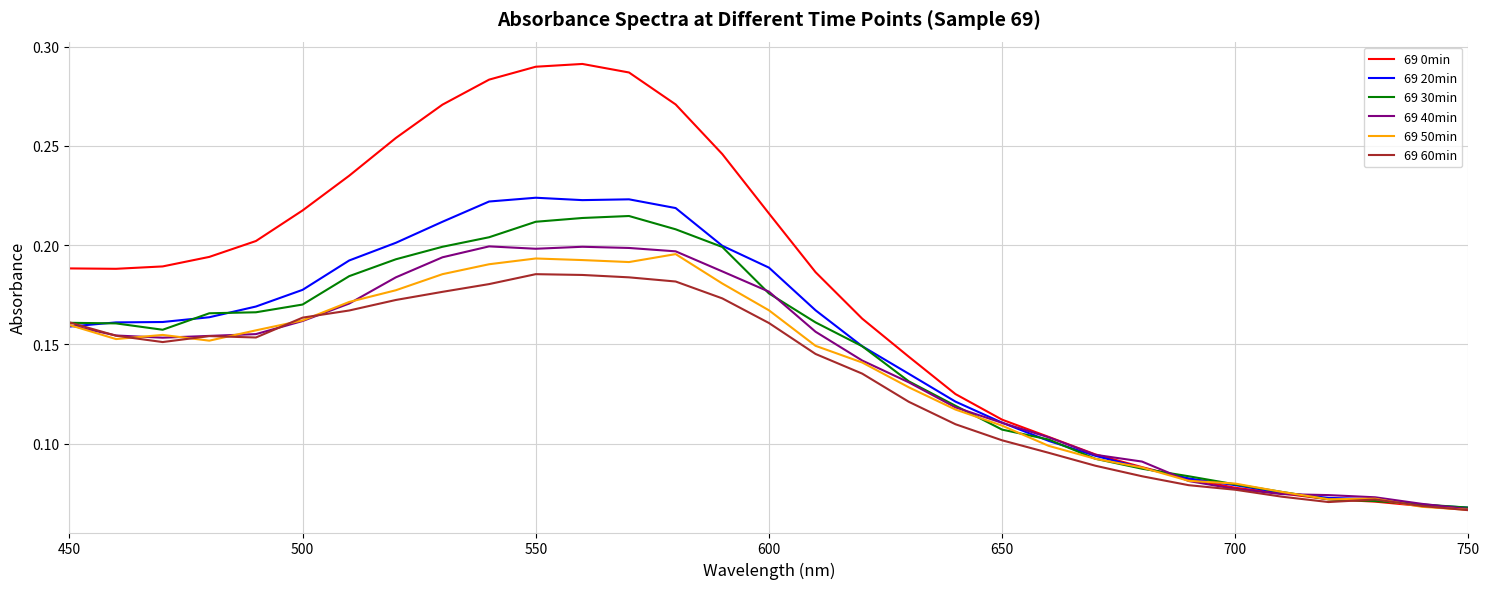

Which series has the largest range (max minus min)?

69 0min